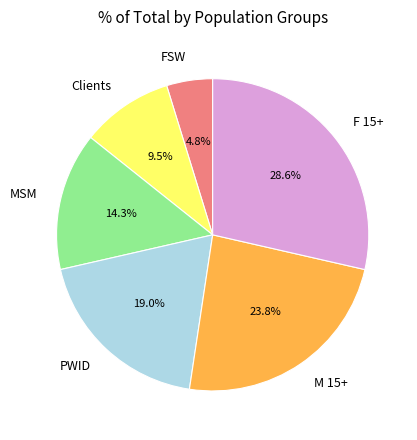

Is it true that PWID is 19% of the pie?

True